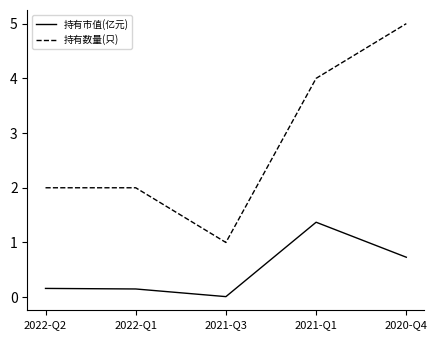

How many 持有数量(只) values are between 2 and 4?

3